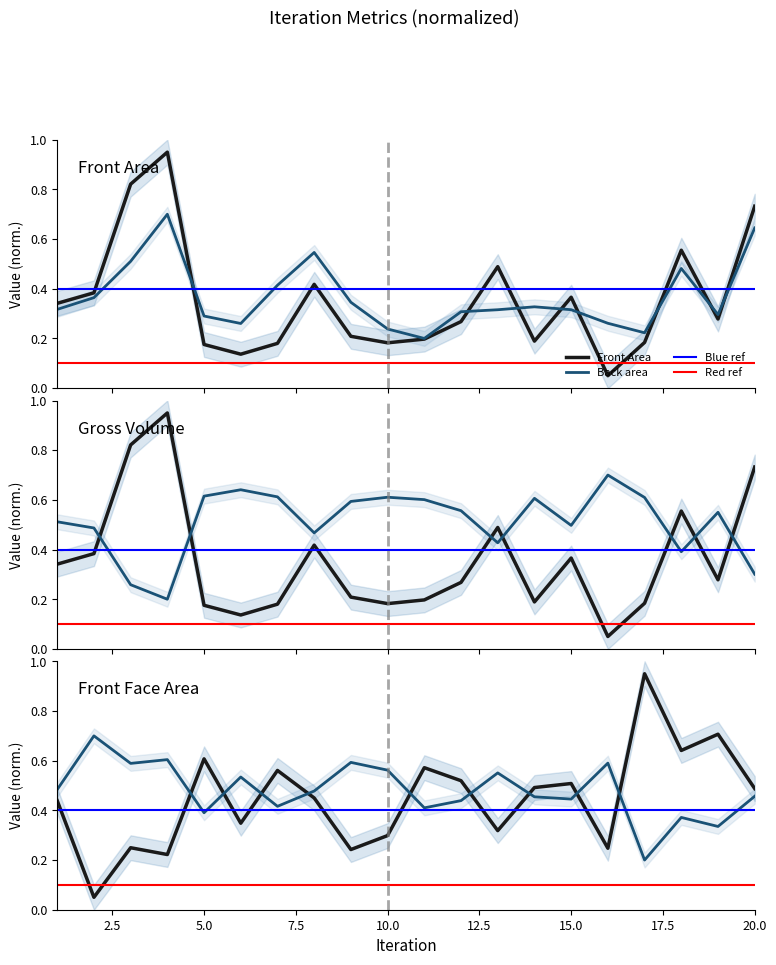

What is the value of the Back Face Area point at the 19th from the left?

0.3